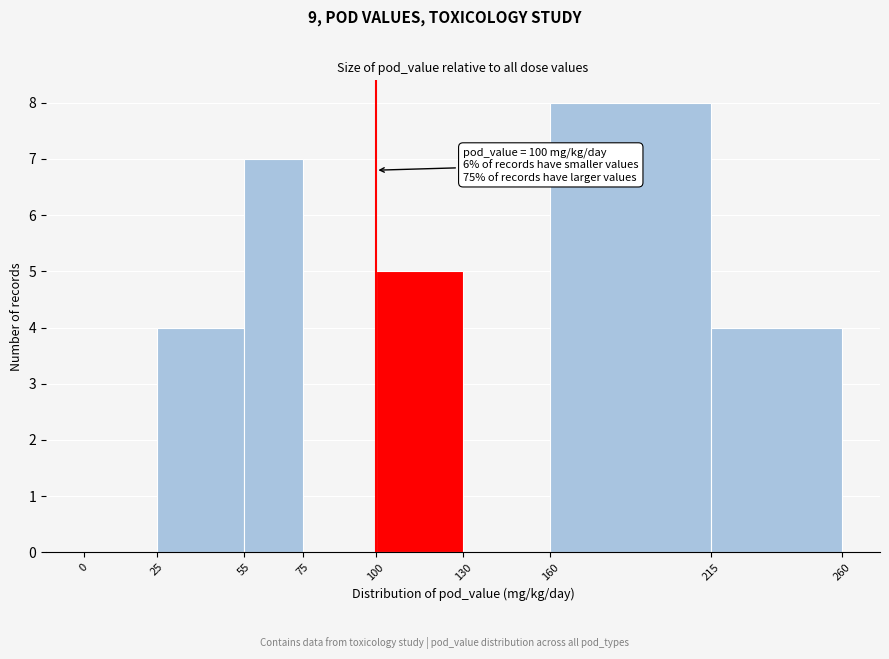

Which range on the x-axis has the tallest bar?

160 to 215